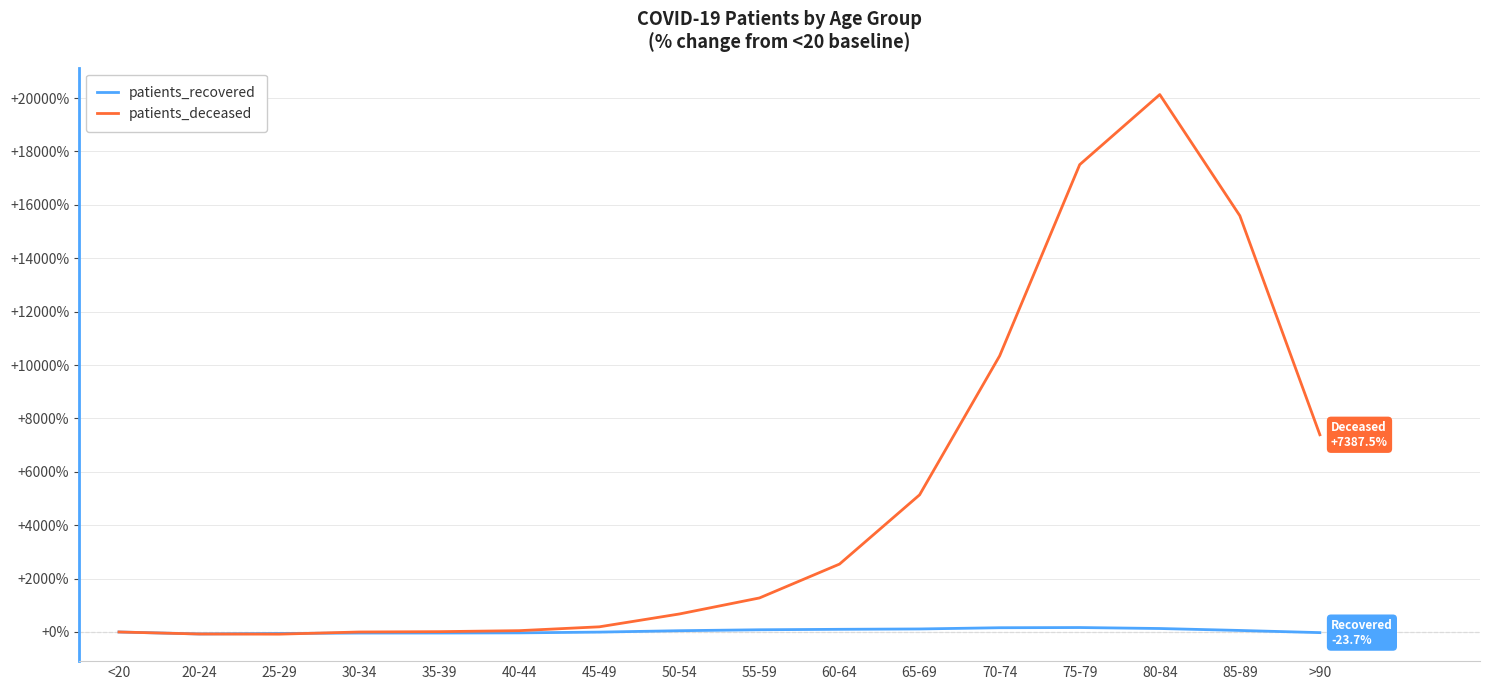

What is the difference between the highest and lowest values at 35-39?

51.2